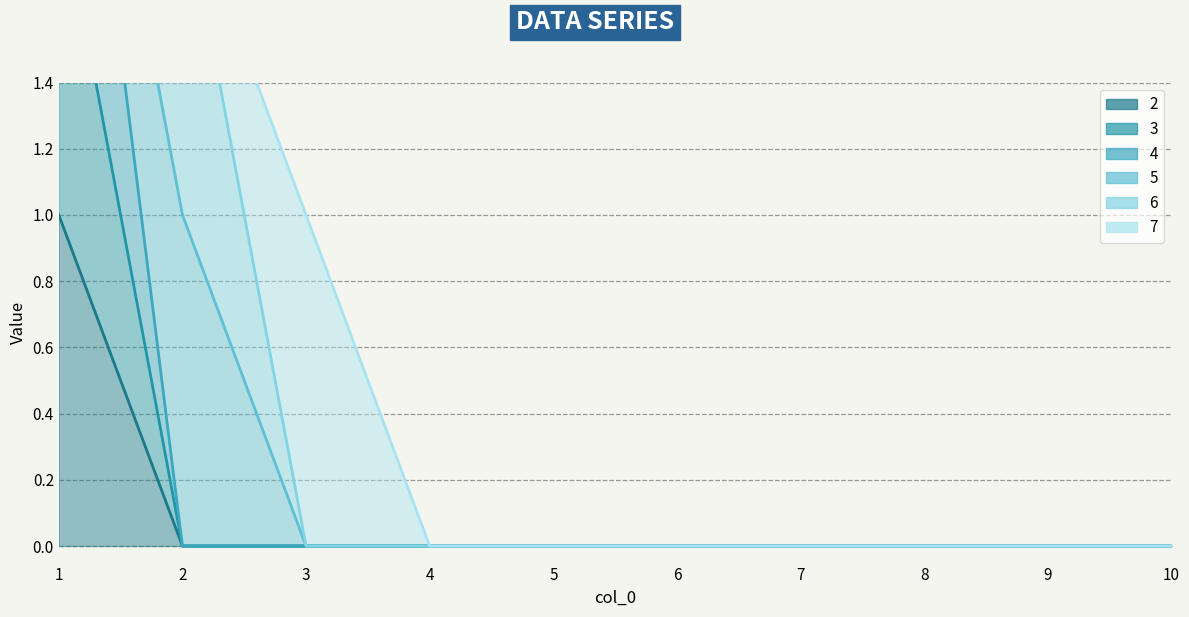

At which label is 3 closest to 1?

1